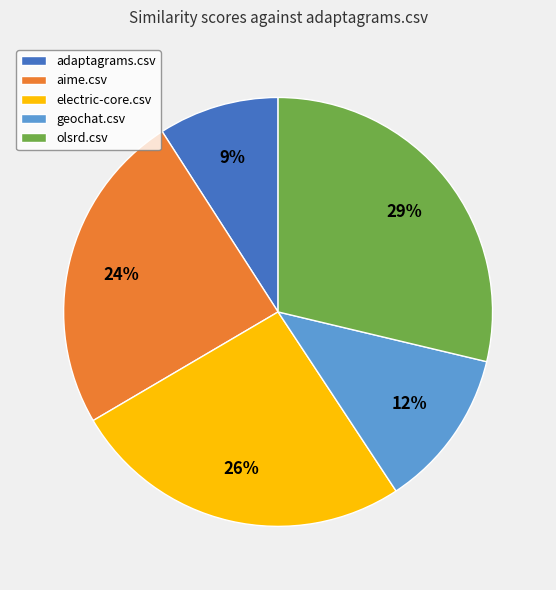

Count the number of slices in the pie.

5